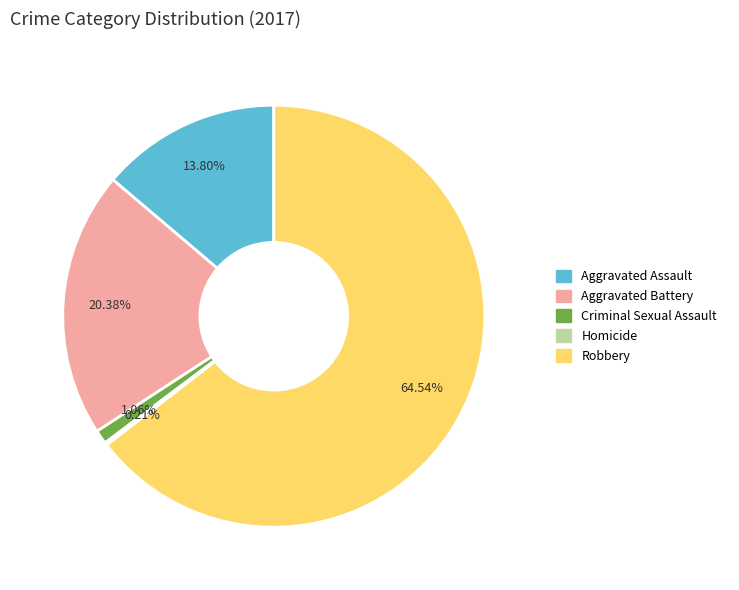

Between Aggravated Assault and Criminal Sexual Assault, which is larger?

Aggravated Assault